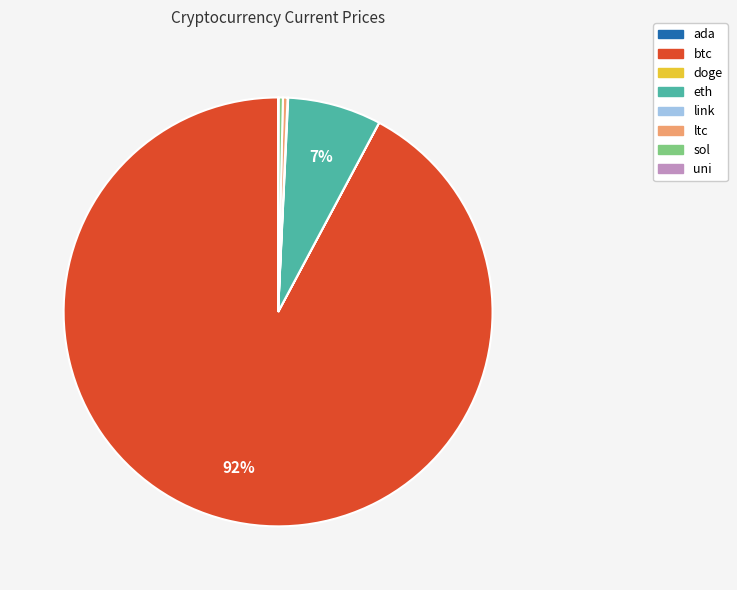

The btc slice represents 92% of the pie. True or false?

True